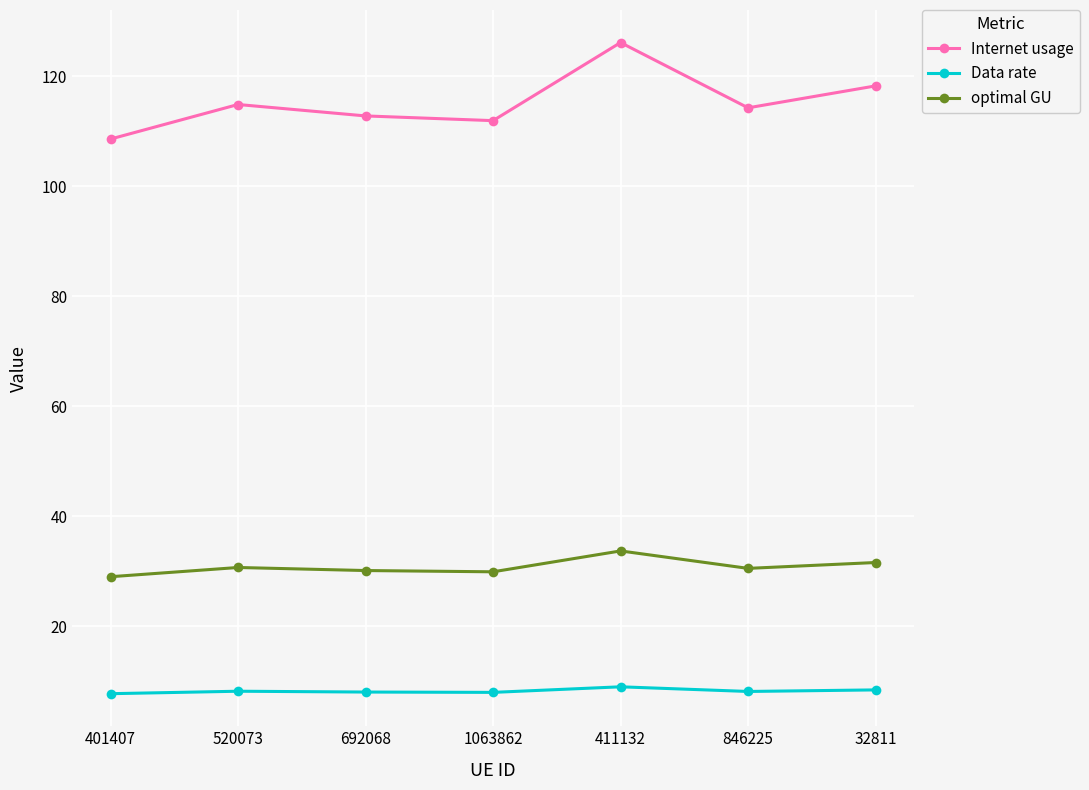

What is the sum of the Internet usage values at 401407 and 32811?

226.8